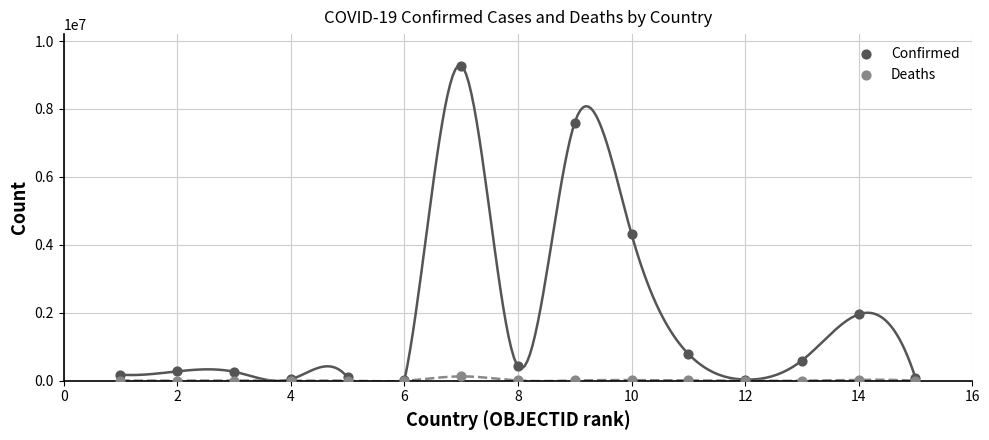

What are all the series names shown in the legend?

Confirmed, Deaths